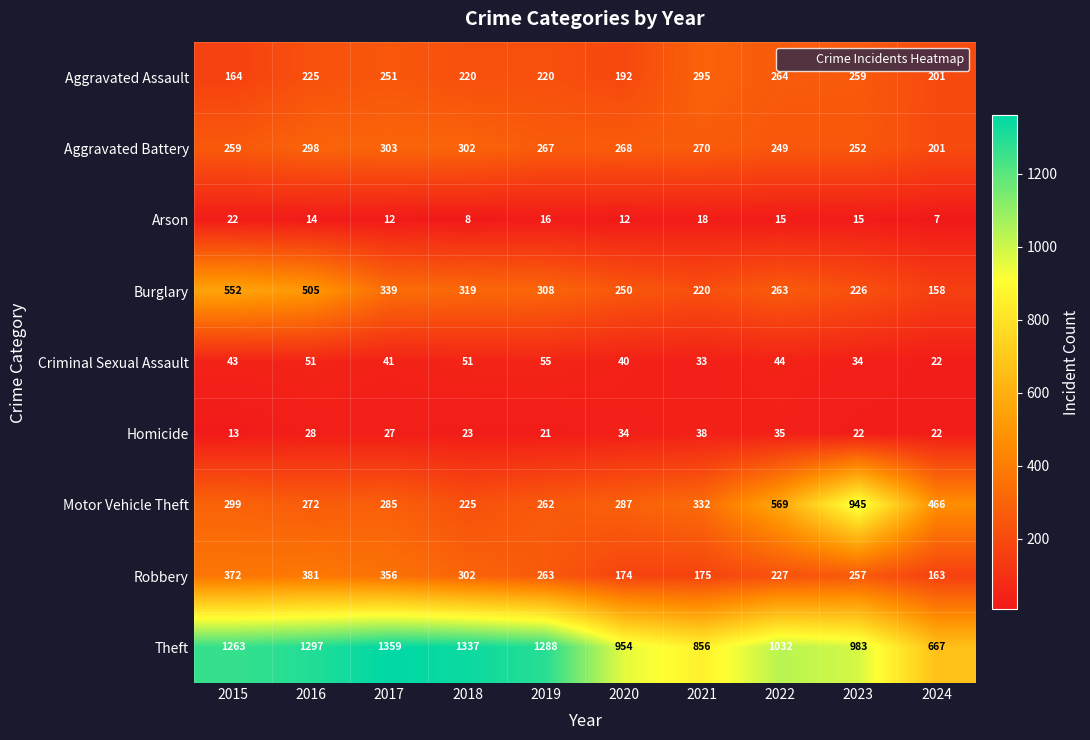

Rank the series by their maximum value, from lowest to highest.

Arson, Homicide, Criminal Sexual Assault, Aggravated Assault, Aggravated Battery, Robbery, Burglary, Motor Vehicle Theft, Theft